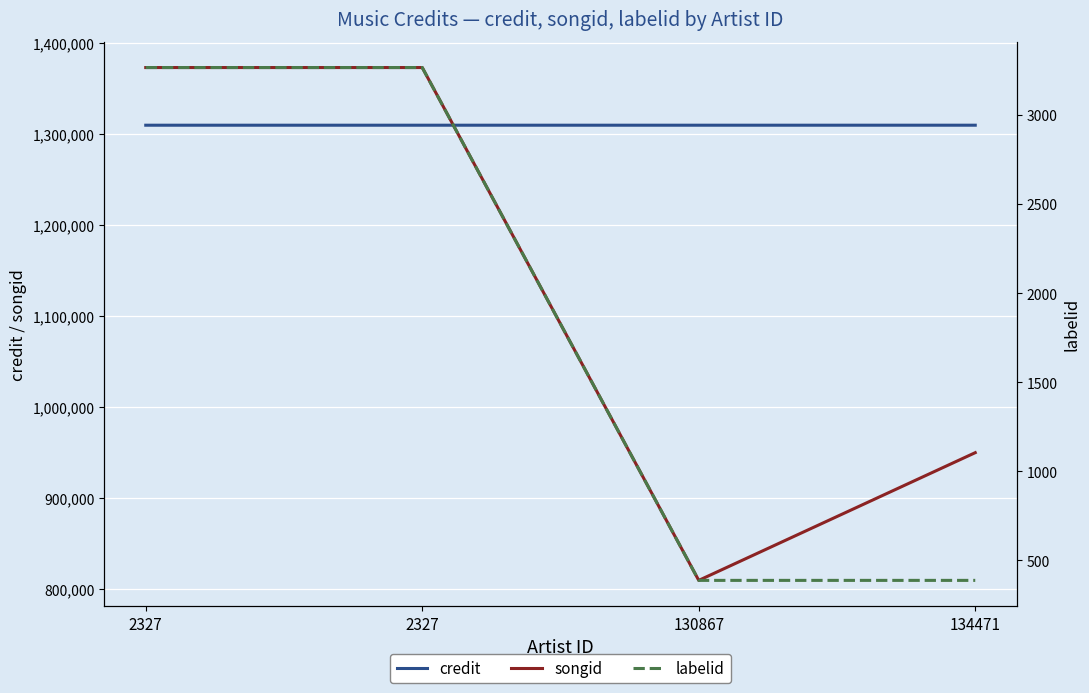

Between which two adjacent categories do credit and songid first intersect?

2327 and 130867